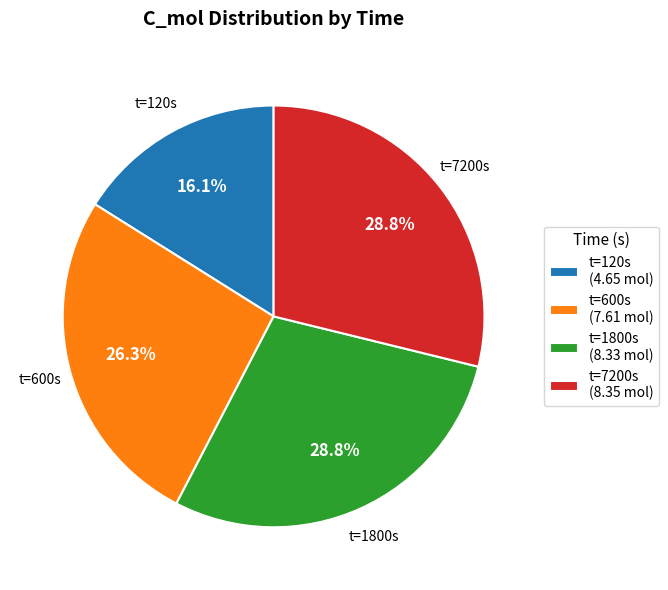

Combined, what portion of the pie is t=120s (4.65 mol) and t=7200s (8.35 mol)?

44.9%